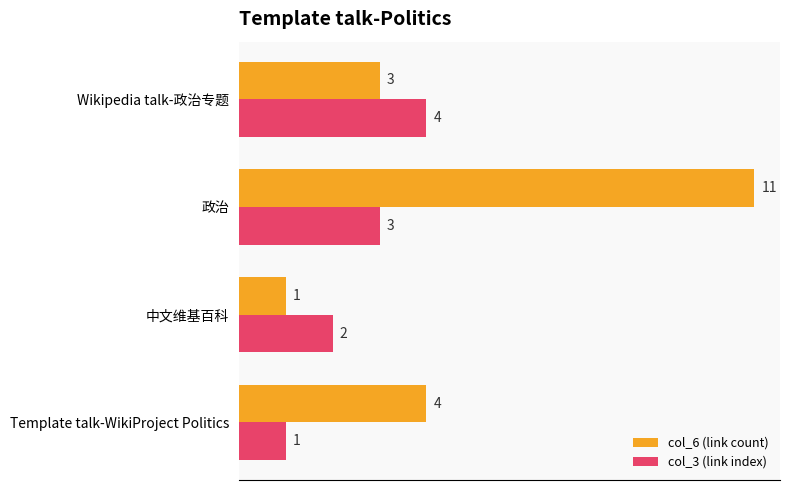

Rank the categories by col_3 (link index) value from highest to lowest.

Wikipedia talk-政治专题, 政治, 中文维基百科, Template talk-WikiProject Politics